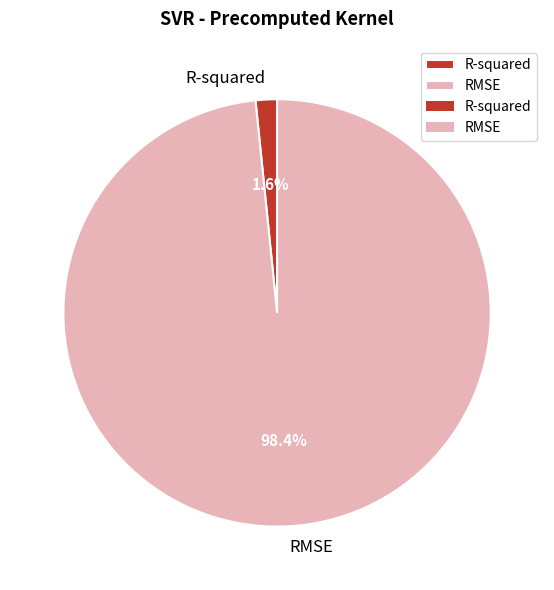

How many segments does this pie chart have?

2